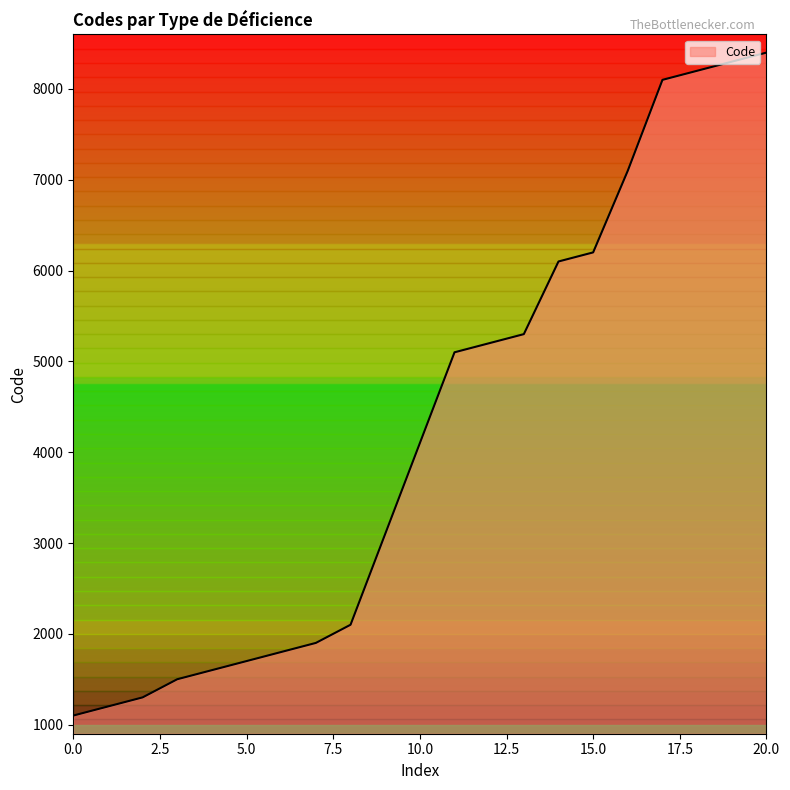

What is the difference between the maximum and minimum values?

7300